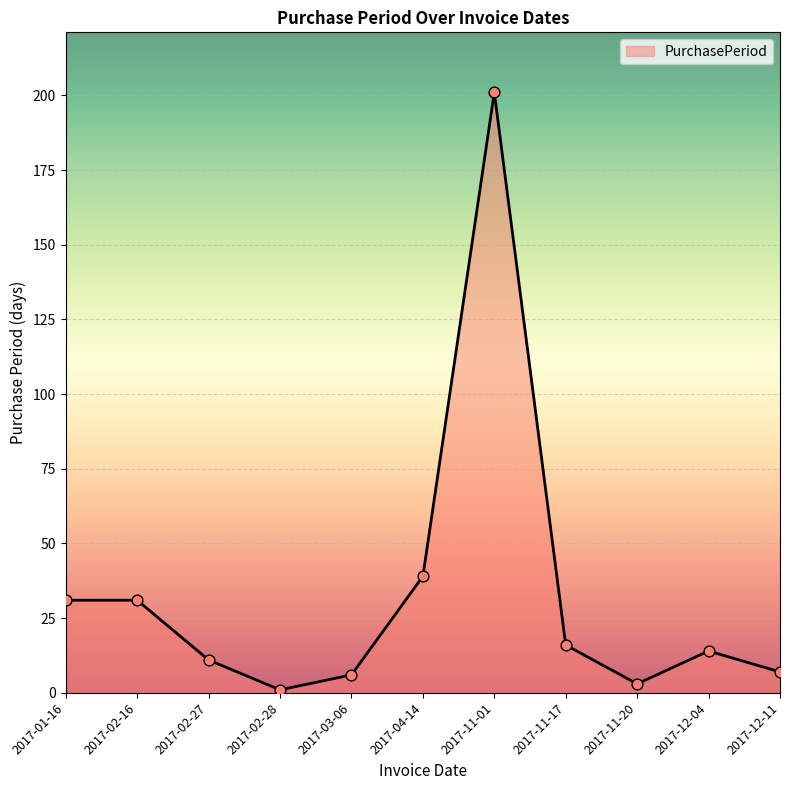

What is the change in value from 2017-02-27 to 2017-11-20?

-8